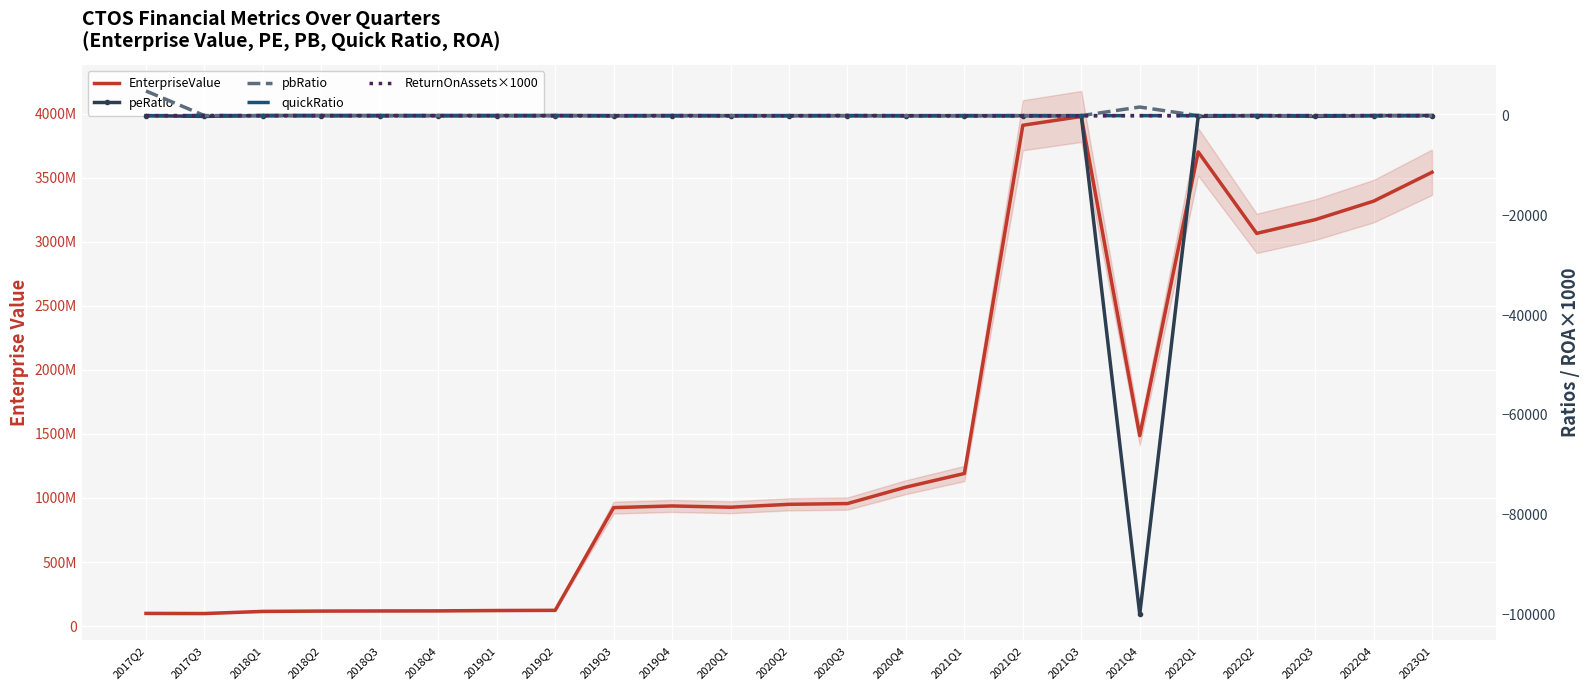

How many lines are shown in the chart?

5